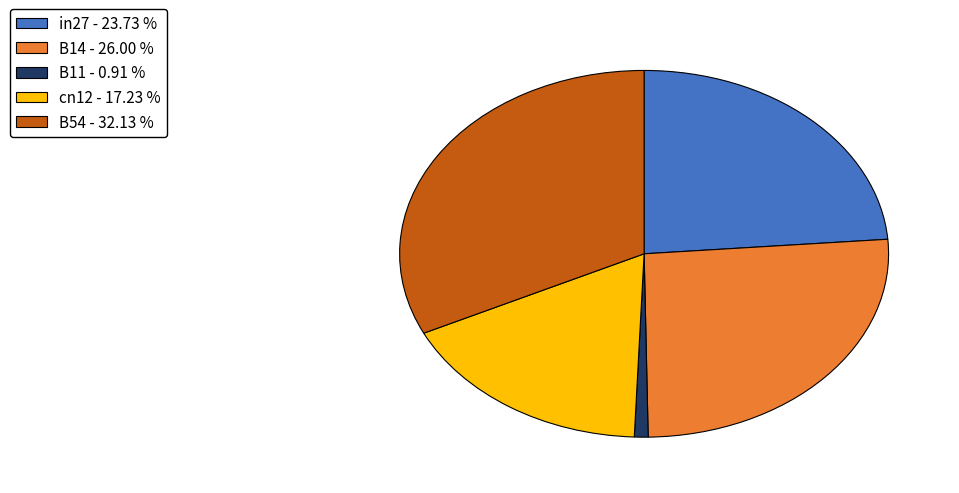

Is there a majority slice in this chart?

No